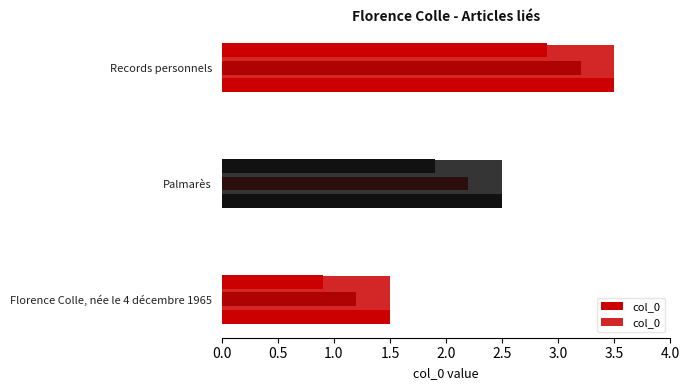

Is it true that the value at Records personnels is 3.5?

True